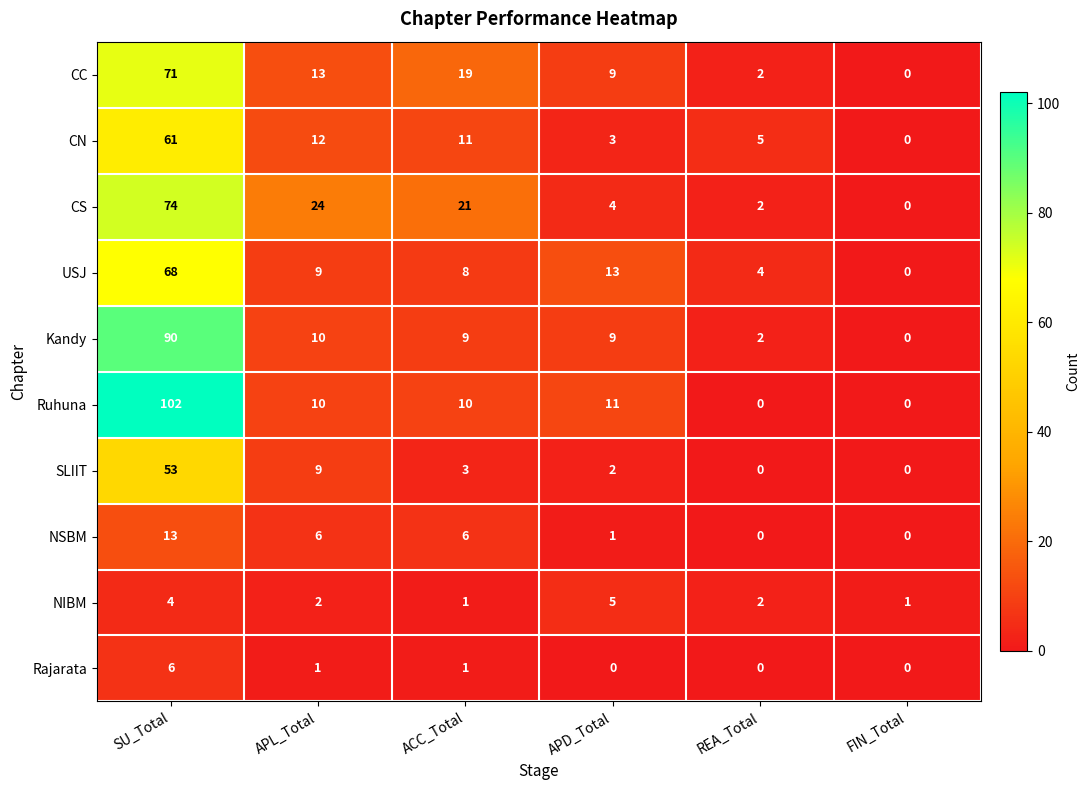

What is the spread (max minus min) of values at APL_Total?

23